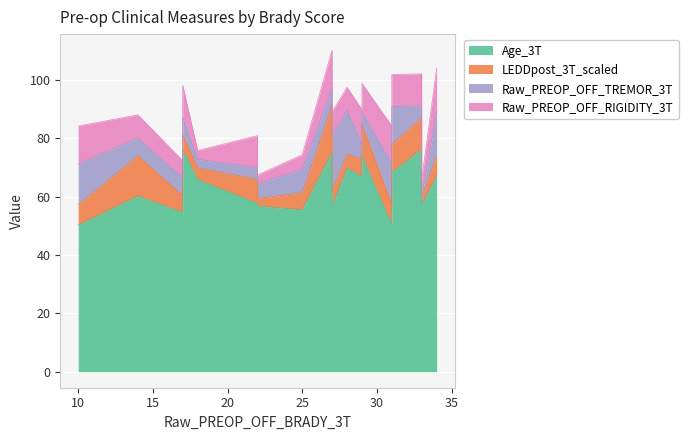

Where is Raw_PREOP_OFF_TREMOR_3T nearest to the value 9?

25